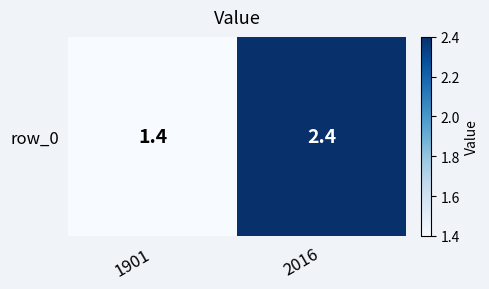

The chart shows a value of 0.5 at 1901. True or false?

False